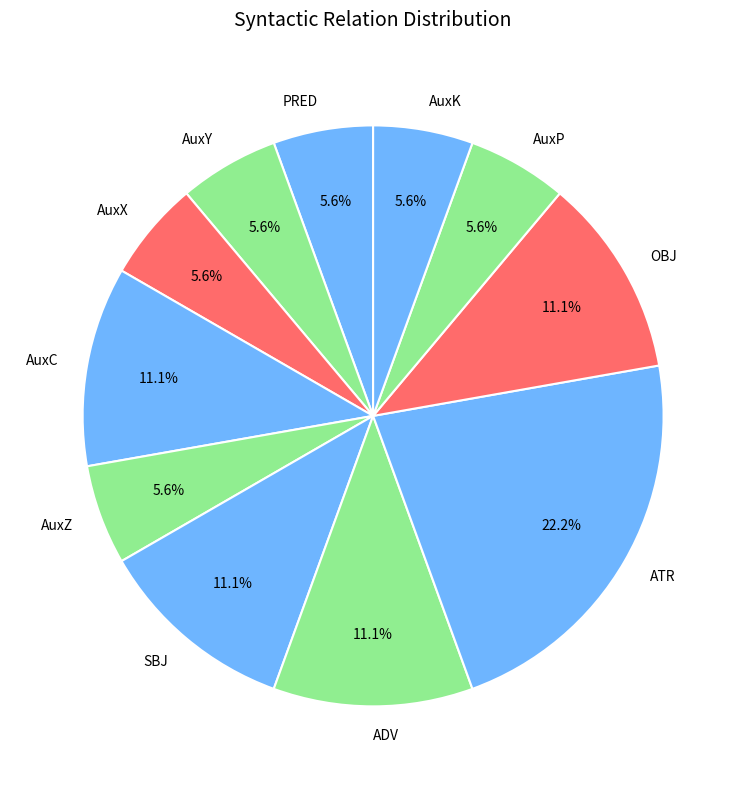

Does SBJ account for over 50% of the chart?

No